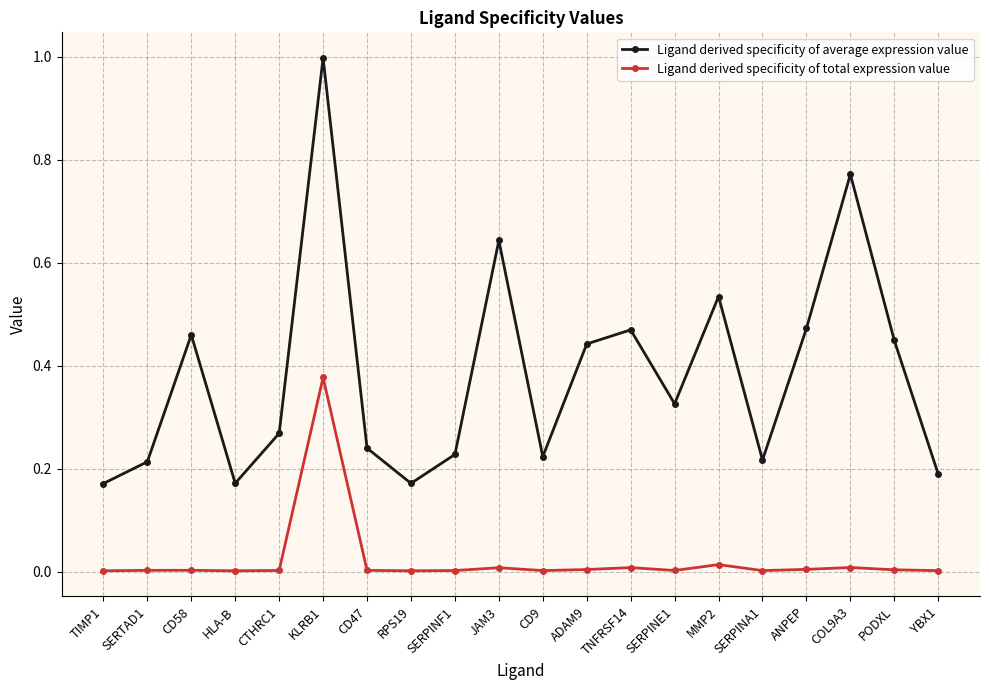

True or false: Ligand derived specificity of total expression value has more than 2 interior local peaks.

True